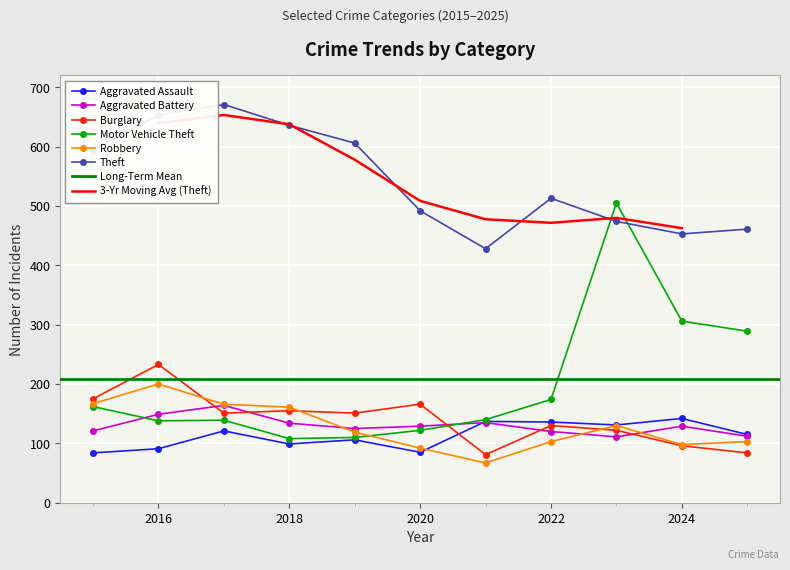

What is the lowest value of the Aggravated Battery series?

111